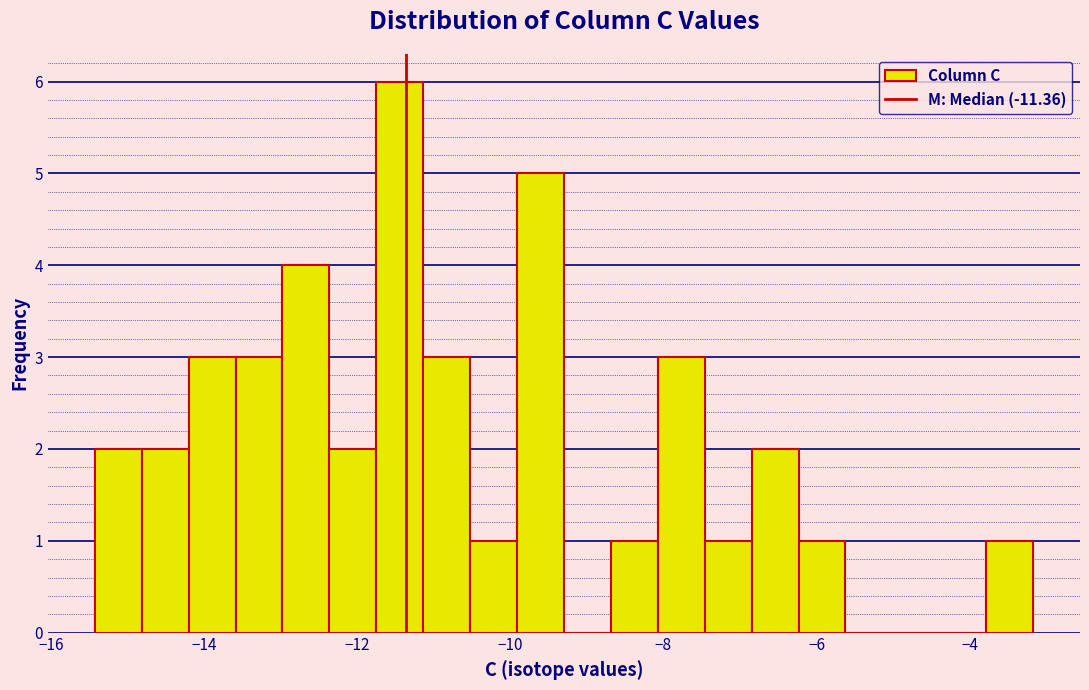

Around what value on the x-axis is the tallest bar? Give the approximate position of its centre, as read against the axis.

-11.4